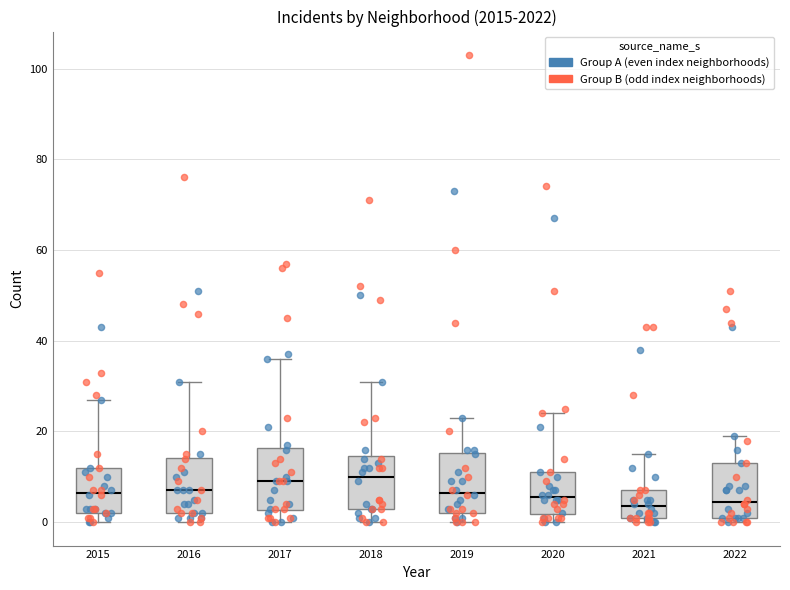

Where does the upper whisker of the box at x = 2016 end on the y-axis? The values are not printed on the chart, so give them approximately, as read against the axis.

32